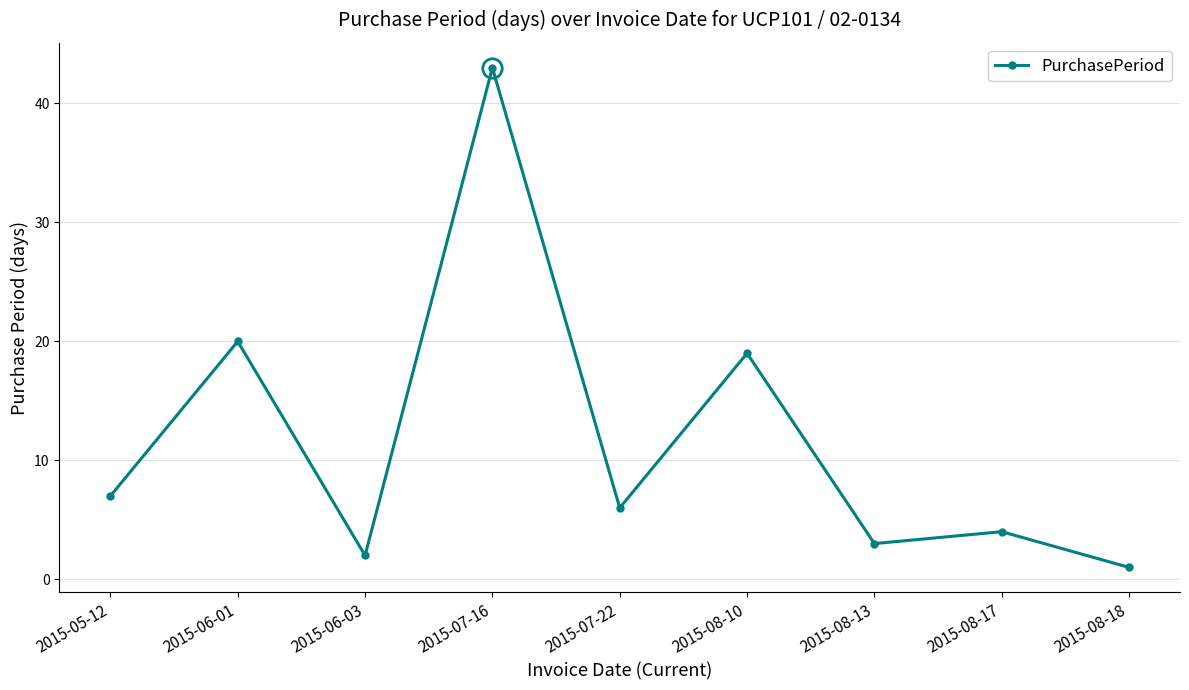

How many interior local valleys (lower than both neighbors) does the data have?

3